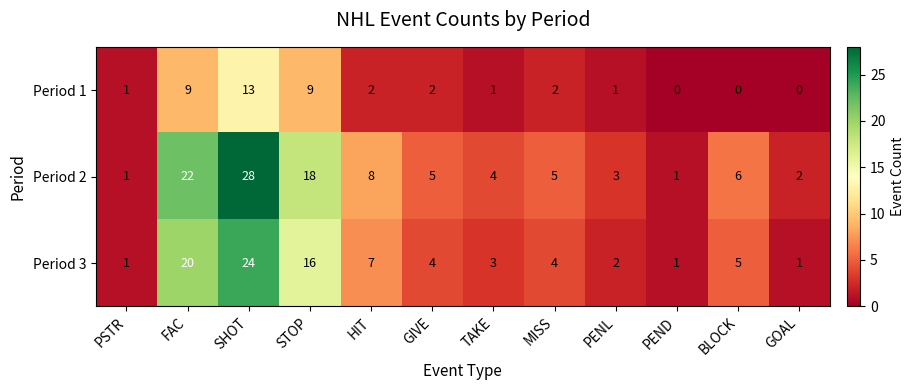

At which label does Period 2 first exceed 5?

FAC